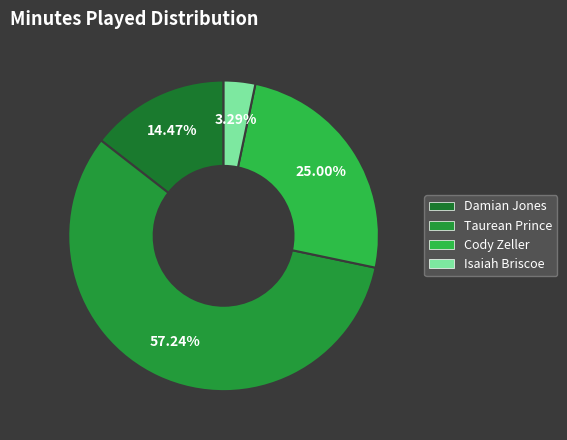

Combined, do Isaiah Briscoe and Taurean Prince account for over 50%?

Yes